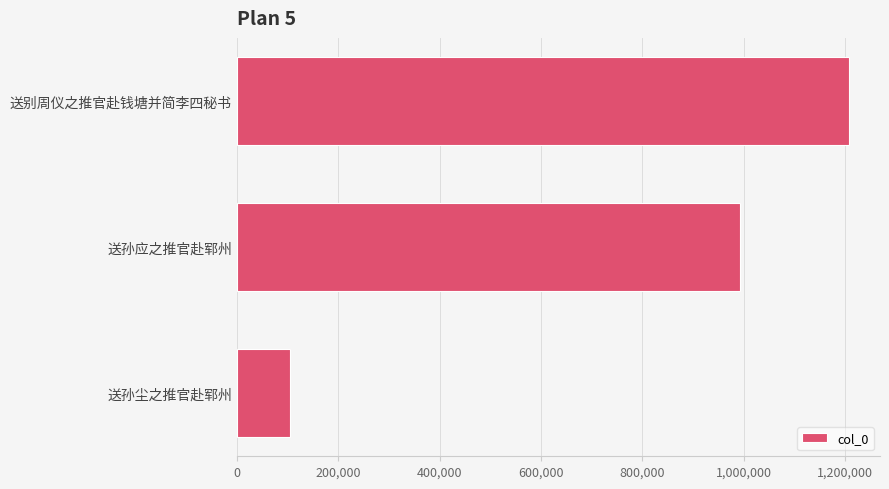

What is the average value?

768502